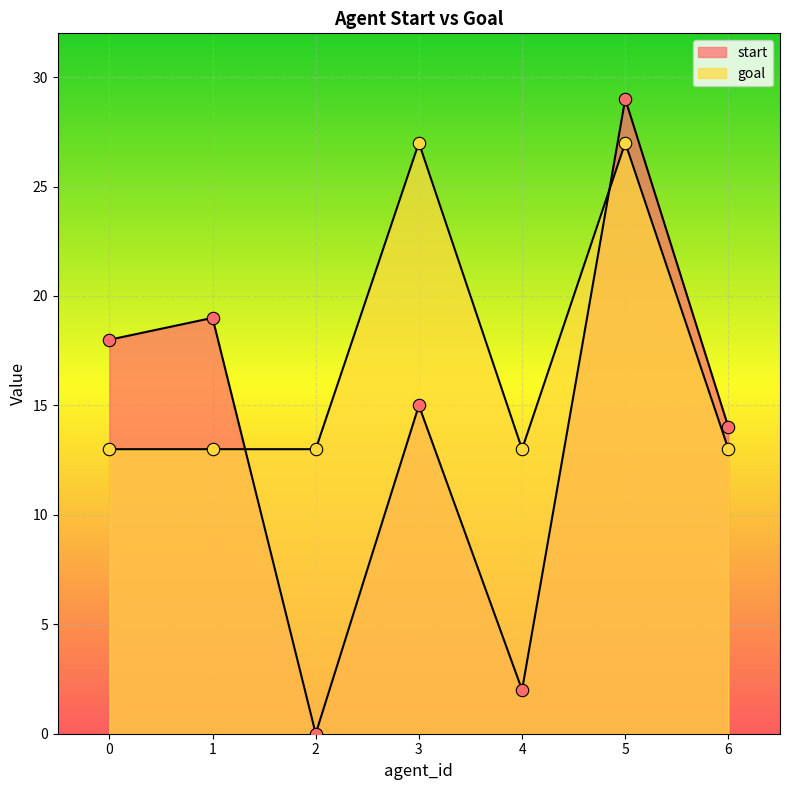

Which series has the largest Y range (max minus min)?

start